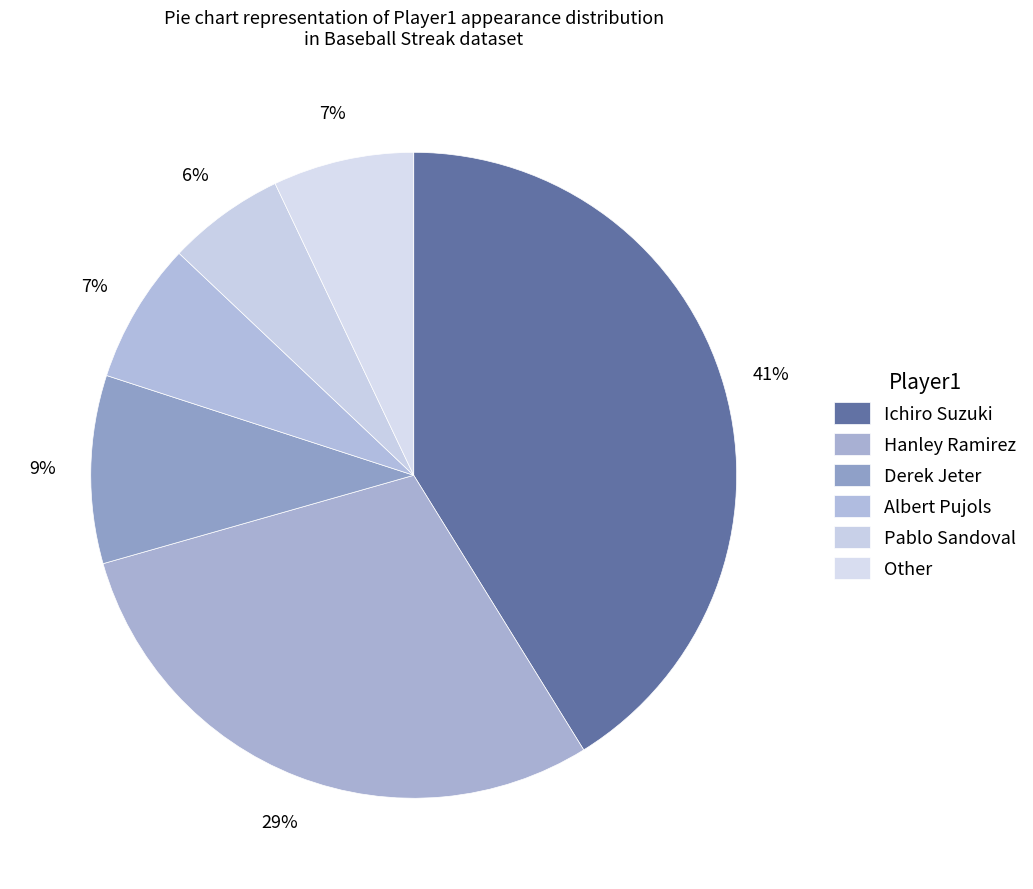

Does Hanley Ramirez represent more than half of the total?

No